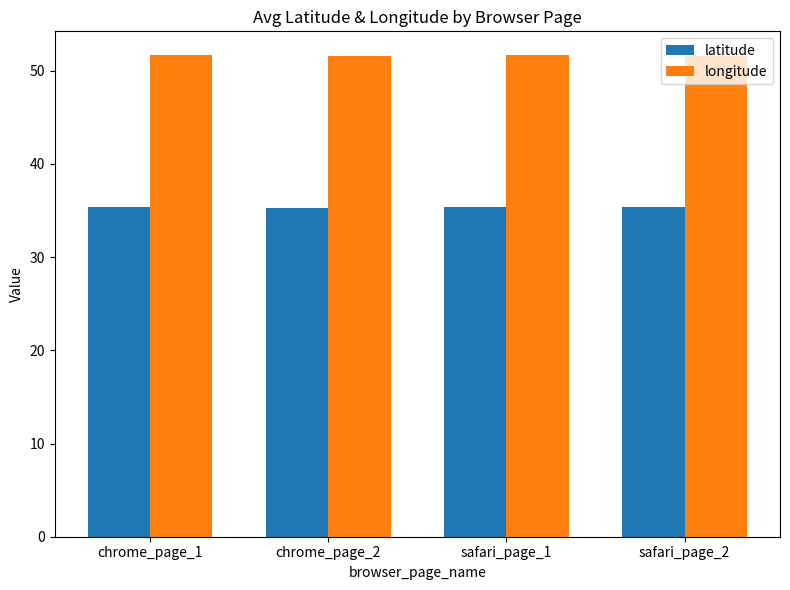

What are all the series names shown in the legend?

latitude, longitude